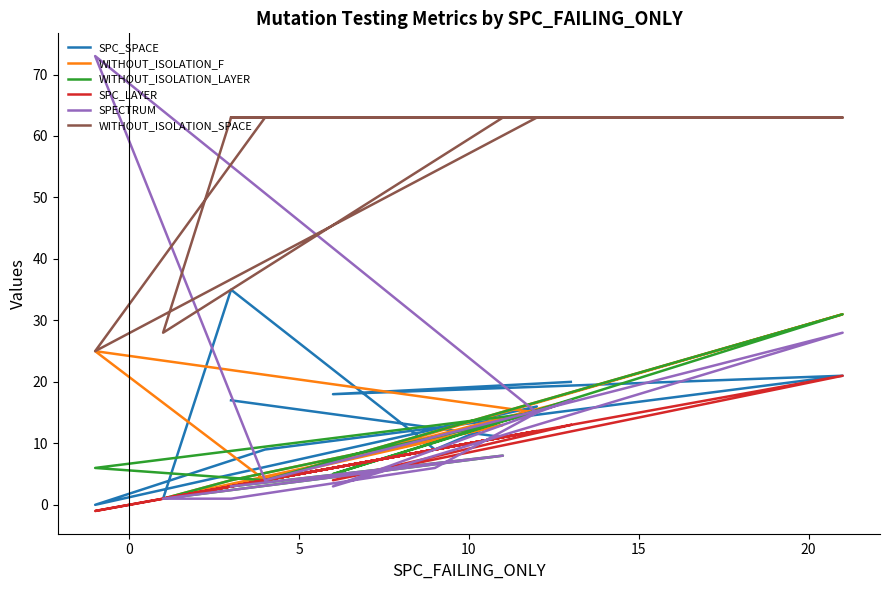

In SPECTRUM, how many points are lower than both neighbors (excluding endpoints)?

2